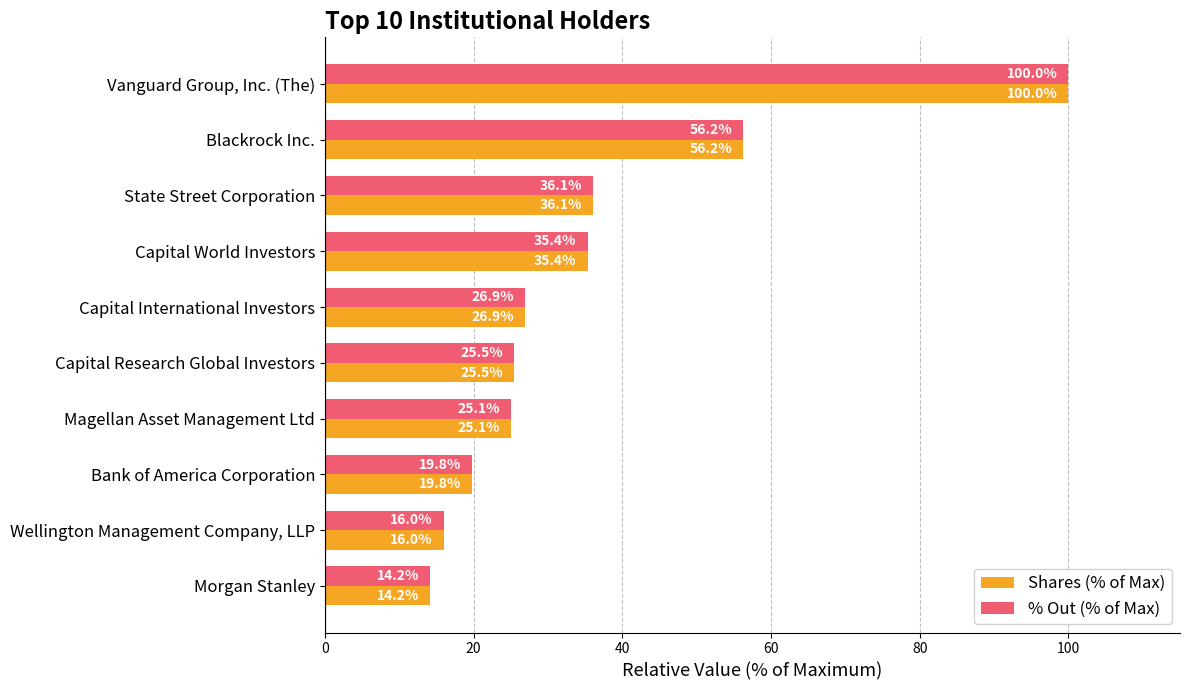

What is the difference between the second highest and second lowest values in the Shares (% of Max) series?

40.2